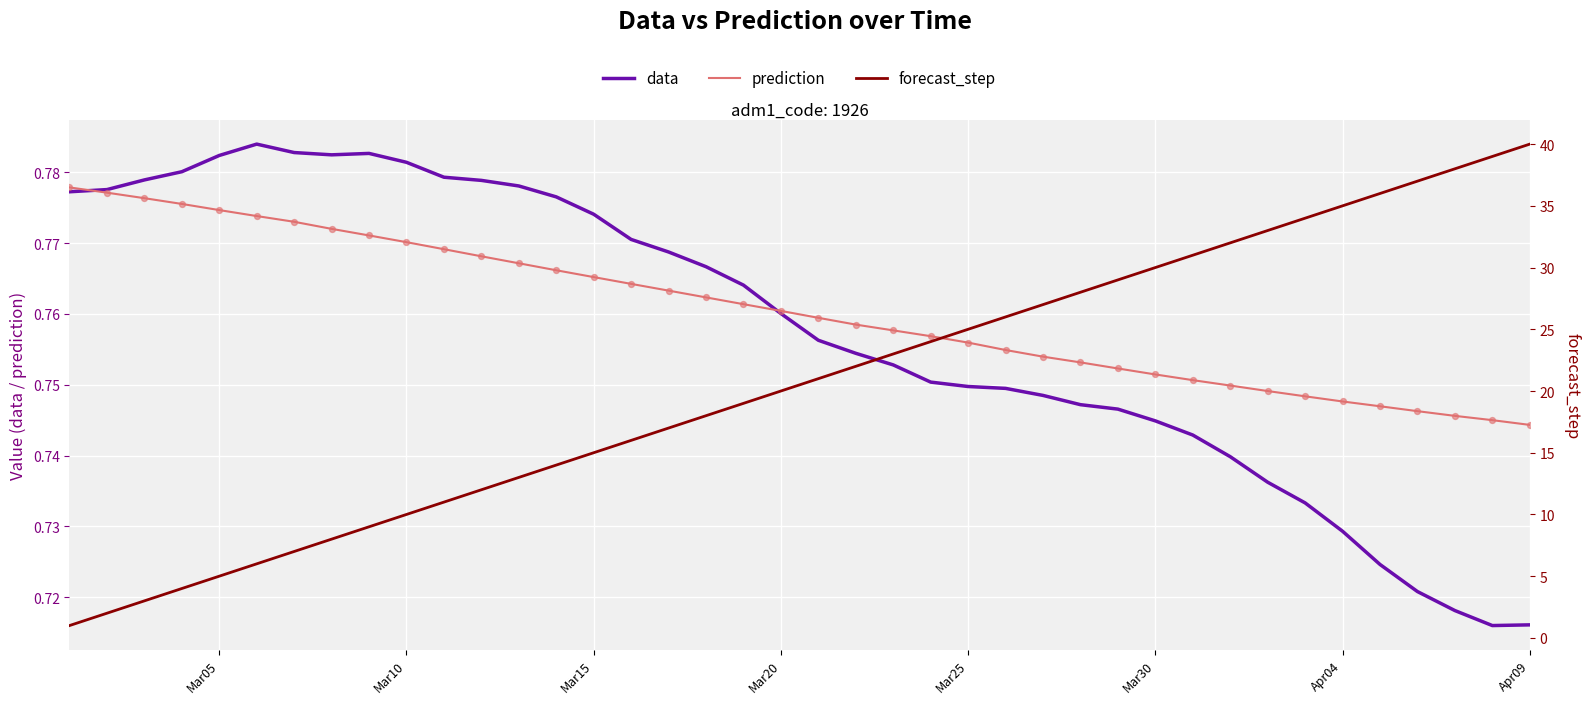

Which series contains the highest Y value?

forecast_step